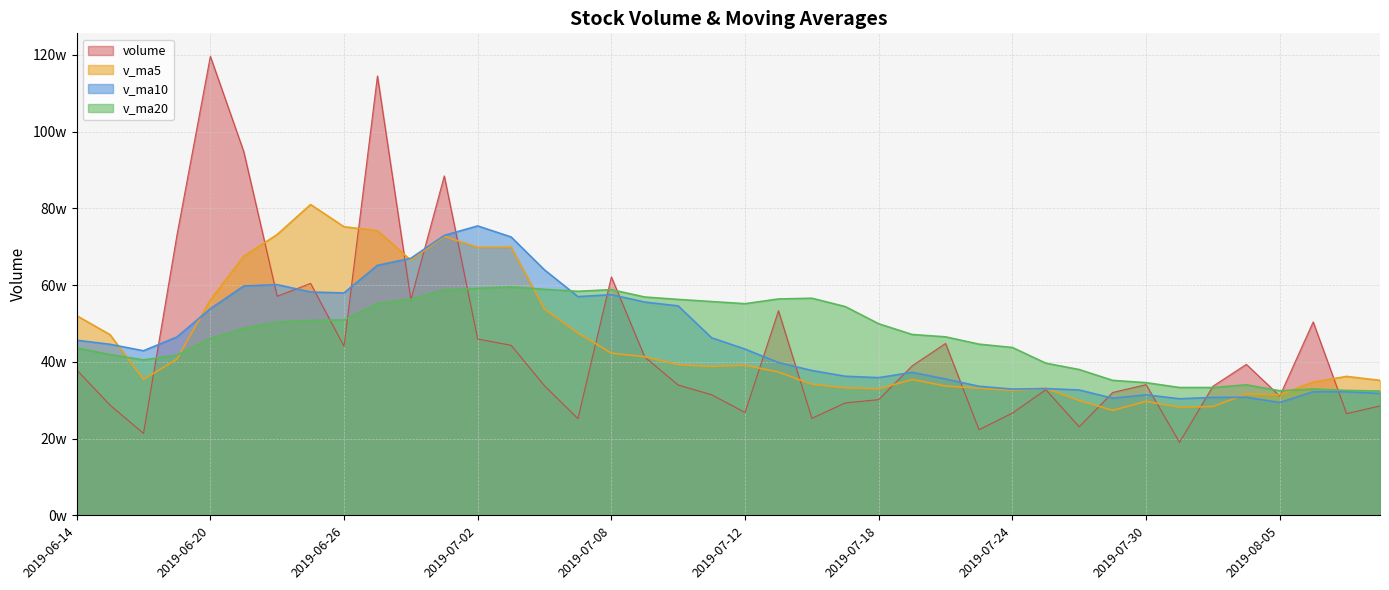

Does the chart display data point markers on the line(s)?

No